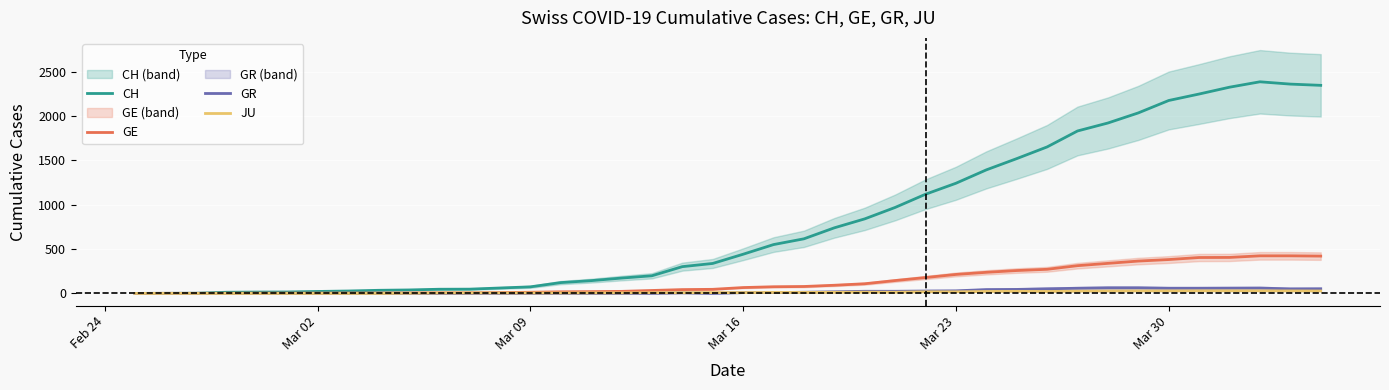

What is the difference between the maximum and minimum values in the CH series?

2388